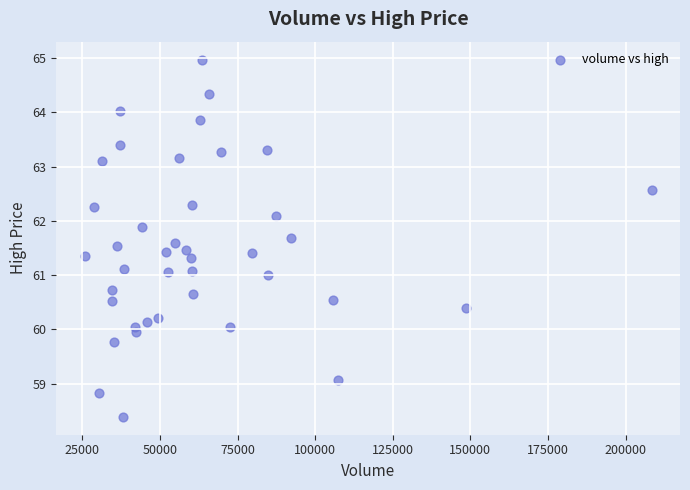

What is the range of X values (max minus min)?

182700.0